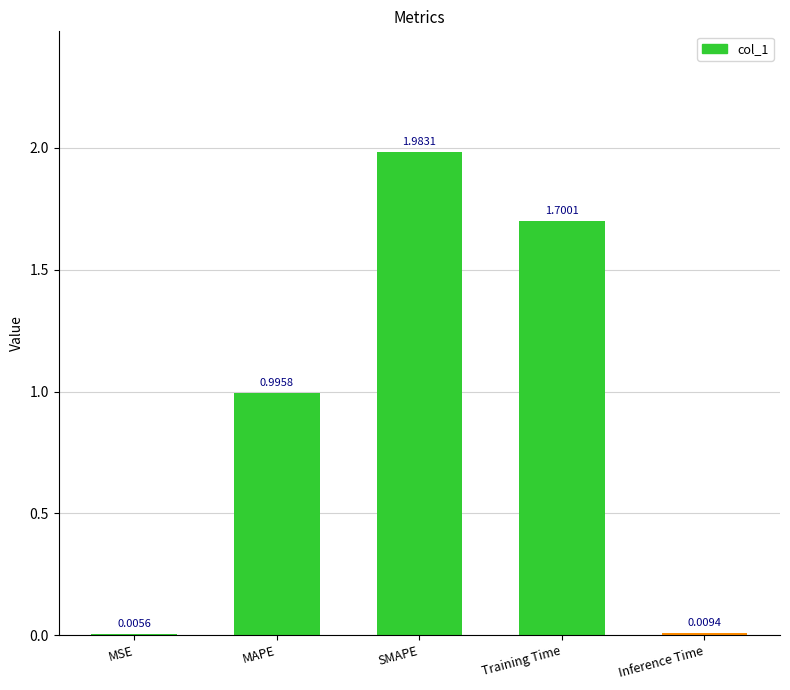

Which category has the highest value across all series?

SMAPE